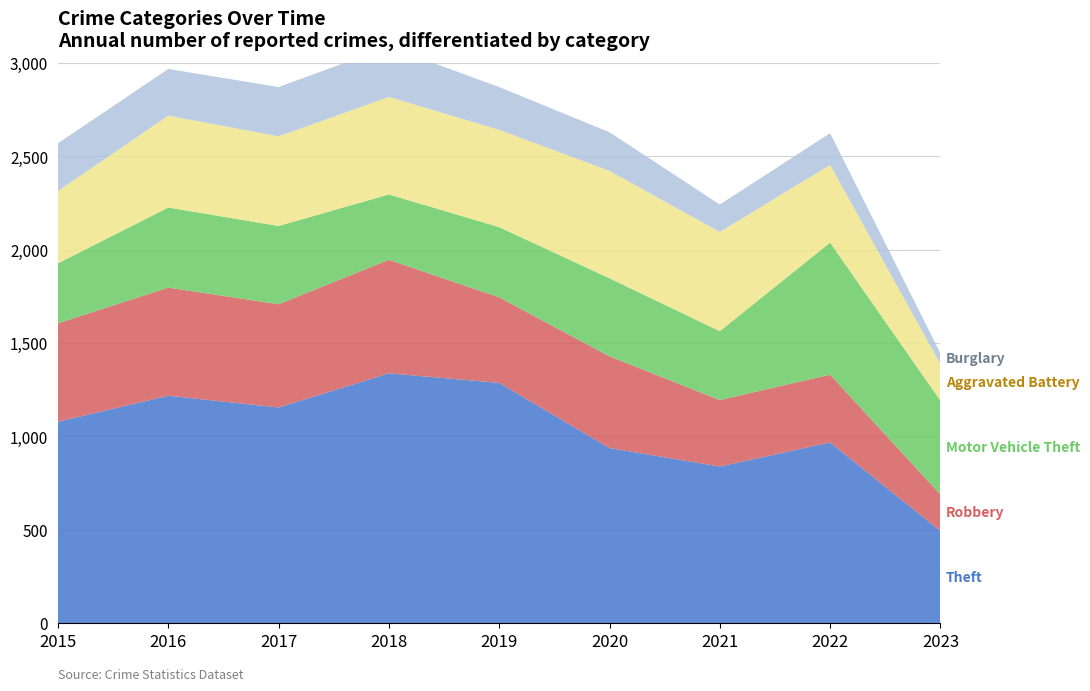

Reading right to left, what are all the values shown in this chart?

Theft: 2023=494	2022=968	2021=839	2020=938	2019=1287	2018=1338	2017=1155	2016=1218	2015=1079
Robbery: 2023=195	2022=363	2021=356	2020=491	2019=458	2018=608	2017=553	2016=579	2015=527
Motor Vehicle Theft: 2023=503	2022=707	2021=369	2020=418	2019=376	2018=350	2017=419	2016=429	2015=321
Aggravated Battery: 2023=195	2022=416	2021=531	2020=575	2019=521	2018=522	2017=480	2016=492	2015=387
Burglary: 2023=58	2022=170	2021=147	2020=207	2019=229	2018=269	2017=264	2016=250	2015=256